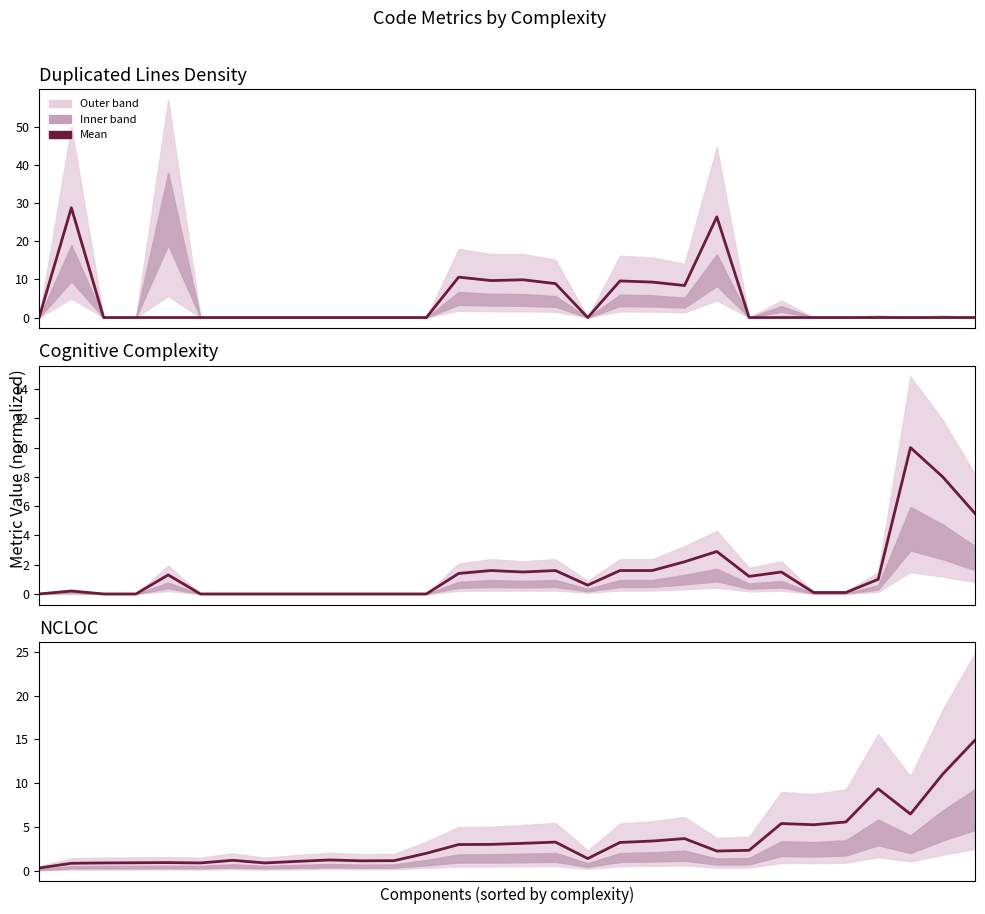

True or false: cognitive_complexity has a value of 10.0 at 27.

True